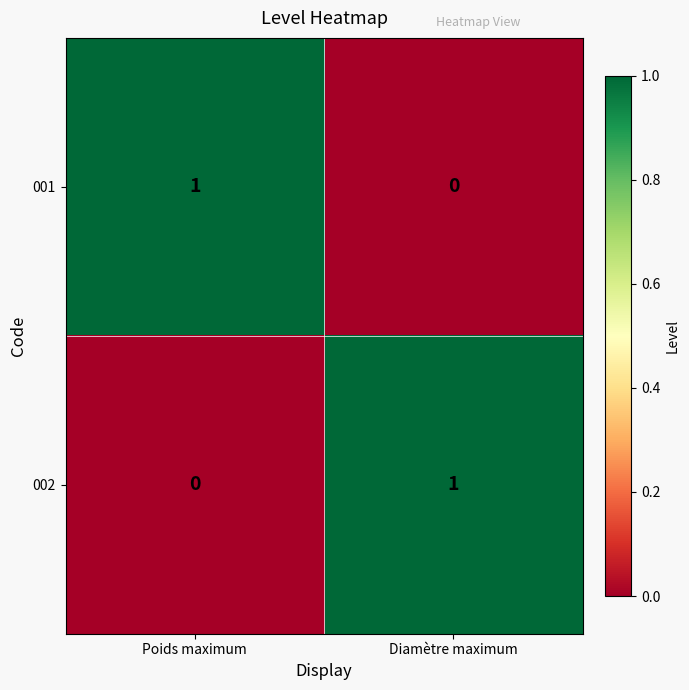

Count the number of categories in the chart.

2